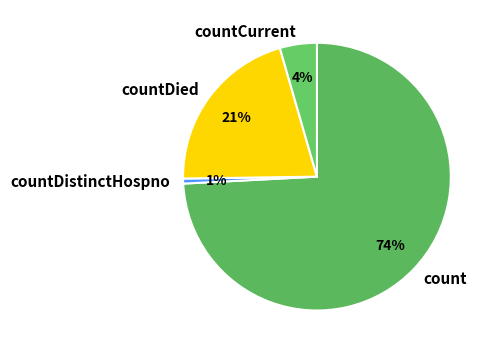

Is it true that count is 74% of the pie?

True